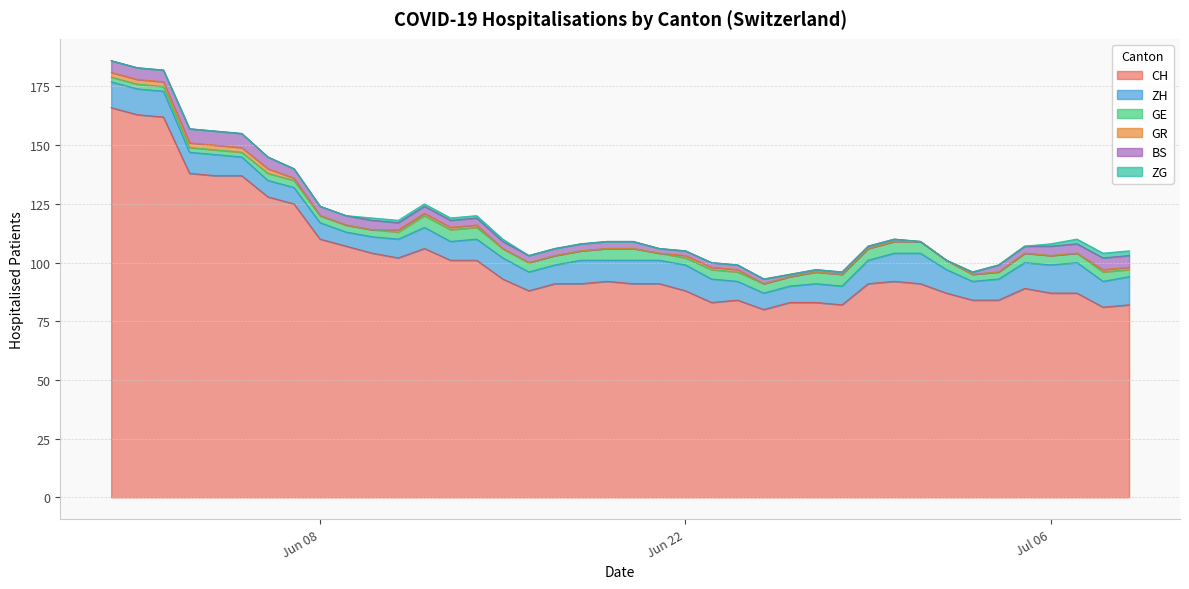

Is it true that ZG equals 4 at 2020-08-02?

False